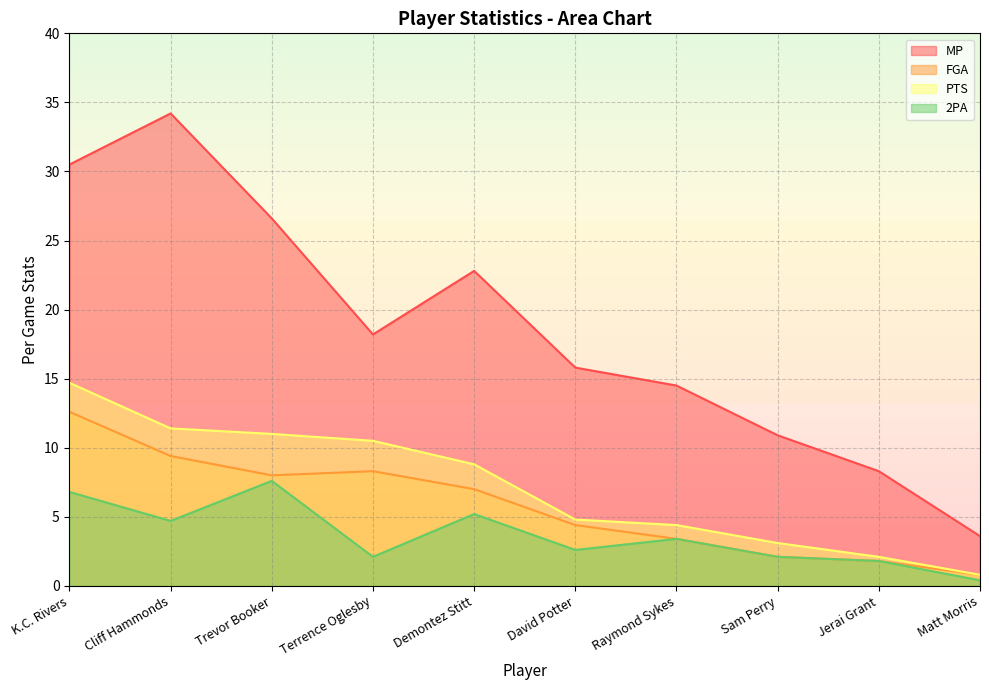

True or false: 2PA and PTS cross at least once.

False